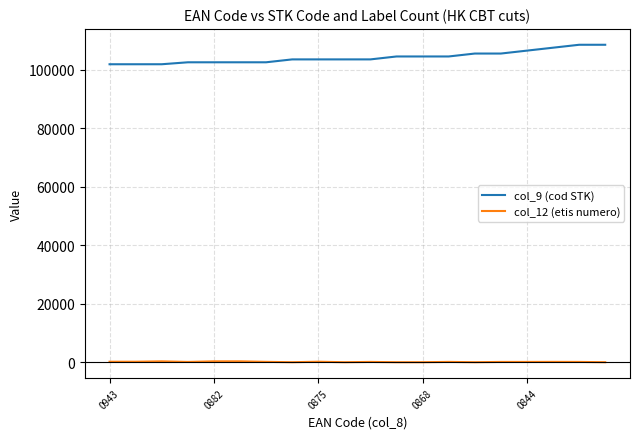

True or false: col_9 (cod STK) and col_12 (etis numero) cross at least once.

False